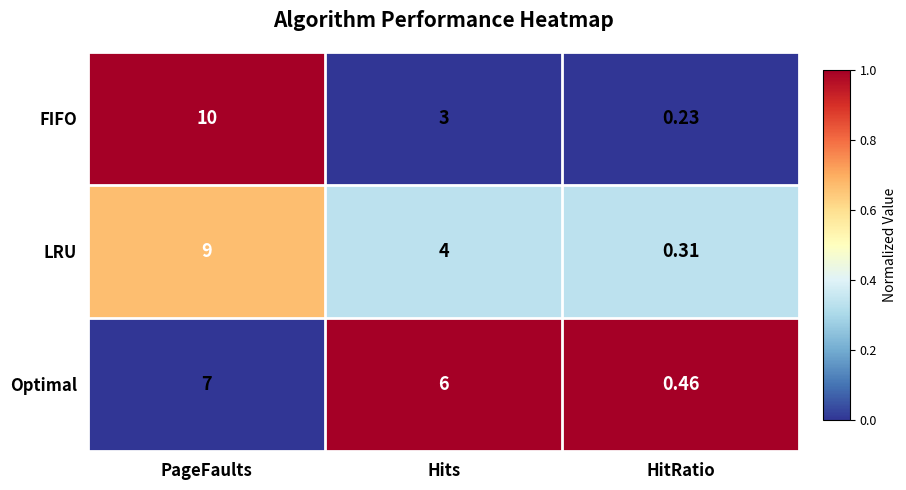

Between Hits and HitRatio, which series saw the biggest shift?

Optimal